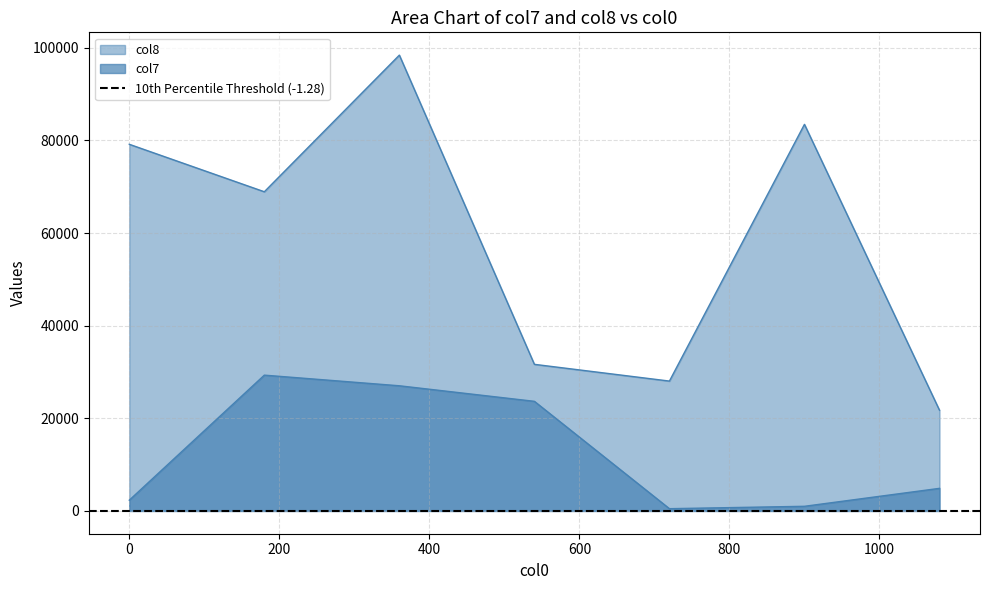

Reading right to left, extract all data points from this chart.

col7: 4877	1001	486	23666	27023	29320	2320
col8: 21744	83471	28038	31653	98418	68917	79166